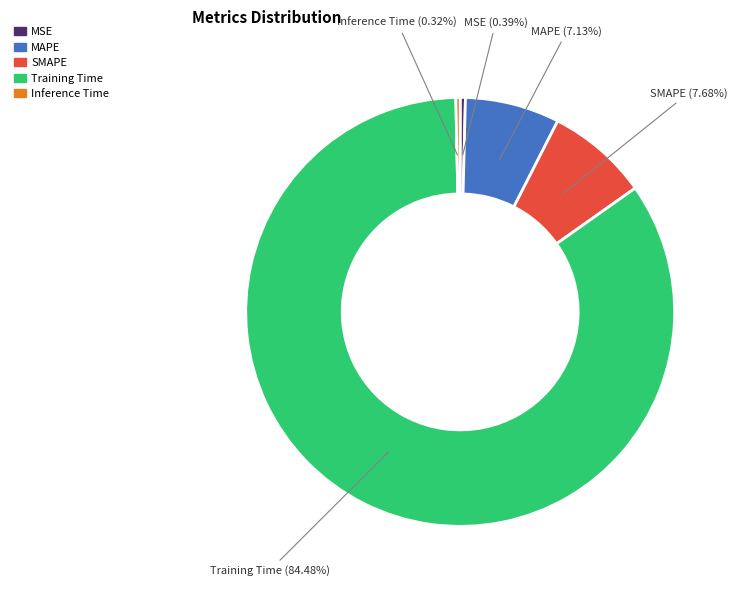

Is there a majority slice in this chart?

Yes